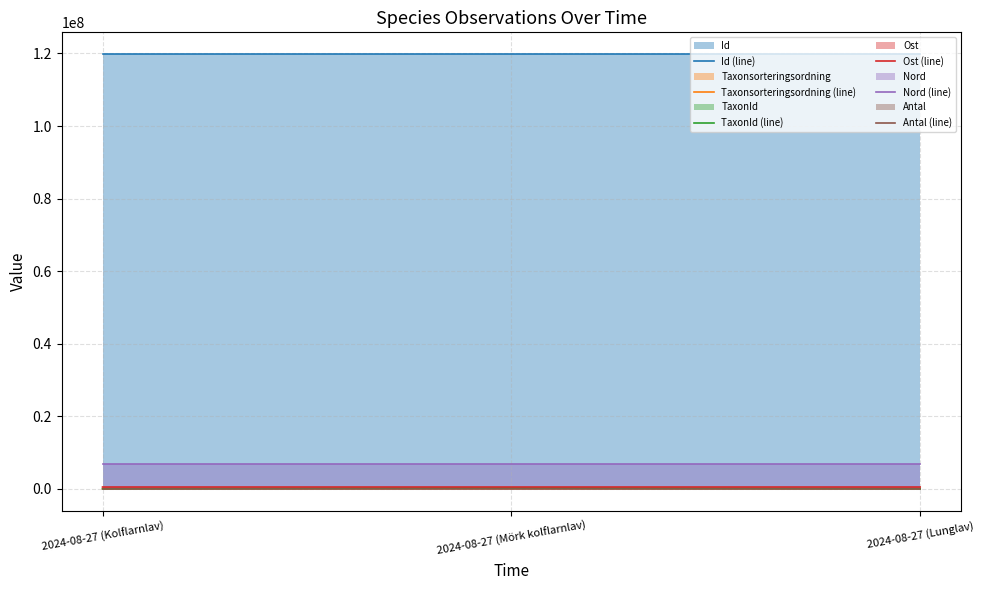

What position from the right is 2024-08-27 (Kolflarnlav)?

3